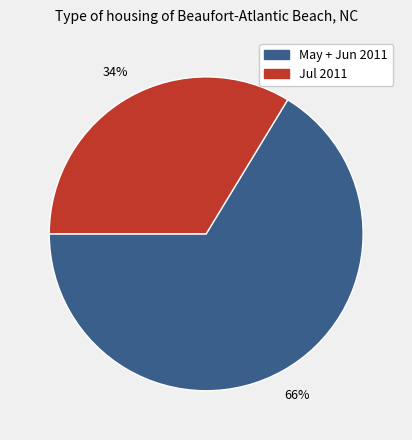

To the nearest percent, what portion does Jul 2011 represent?

34%